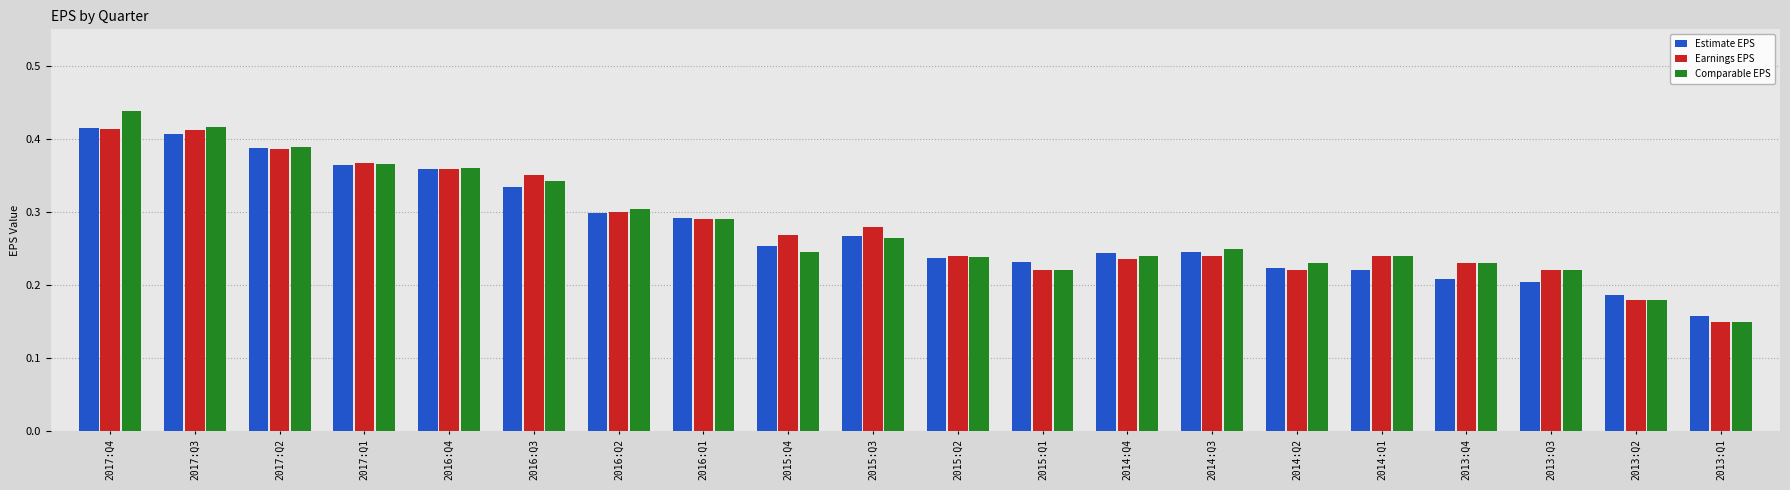

Is the value of Earnings EPS at 2016:Q4 greater than the value of Comparable EPS at 2017:Q4?

No